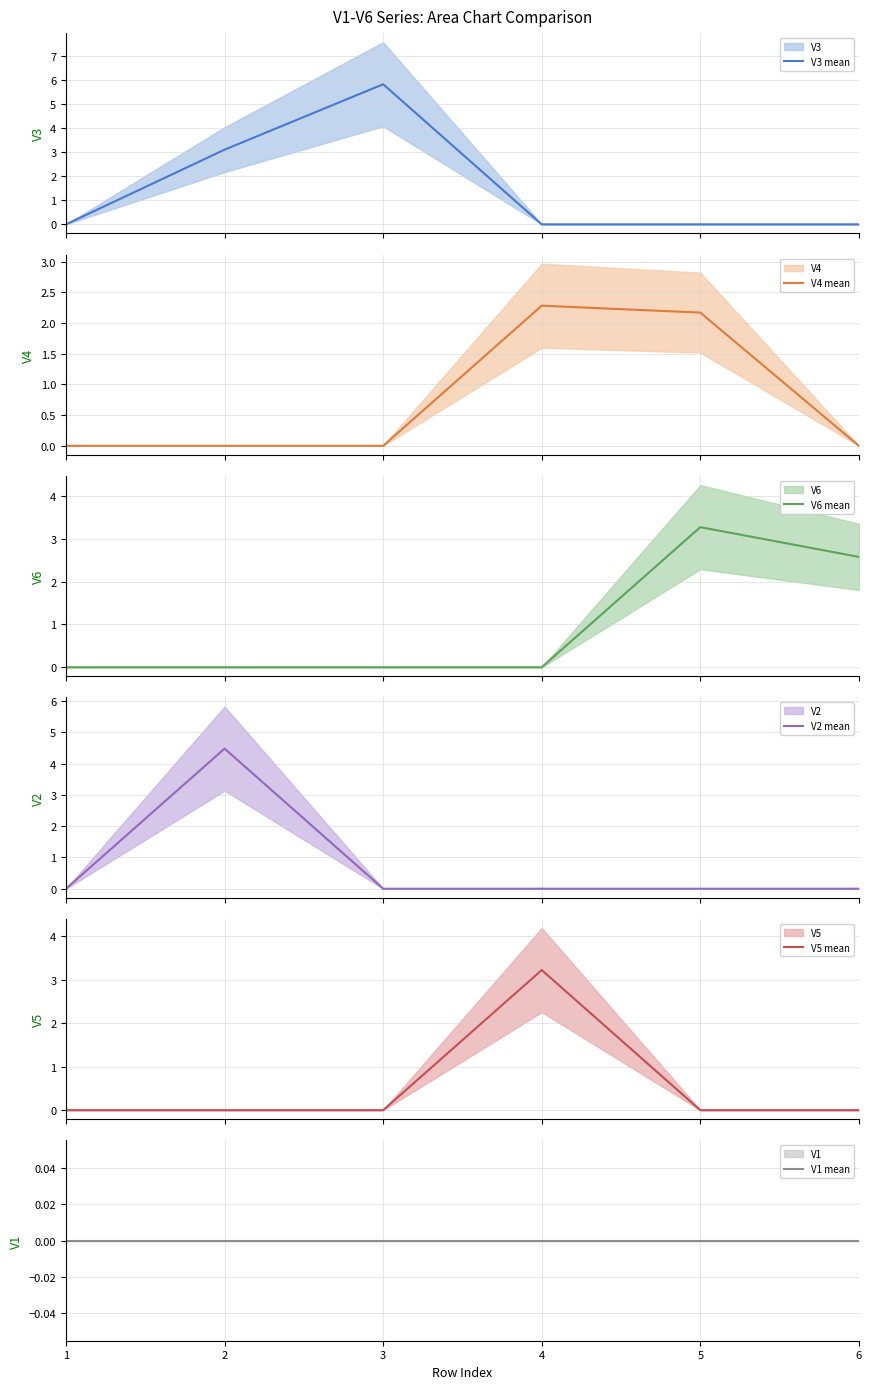

Count the V5 mean values in the range 0 to 1.

5